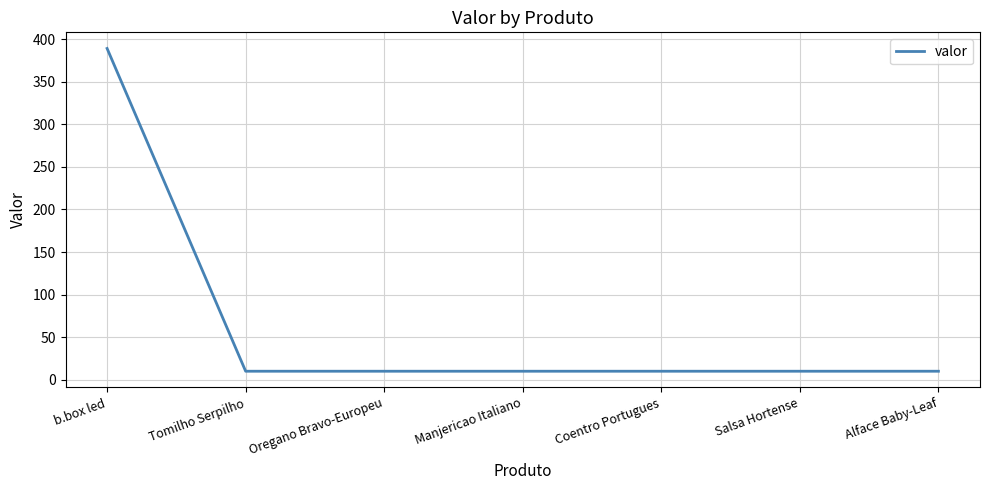

Reading right to left, transcribe all the data shown in this chart.

Alface Baby-Leaf=10	Salsa Hortense=10	Coentro Portugues=10	Manjericao Italiano=10	Oregano Bravo-Europeu=10	Tomilho Serpilho=10	b.box led=389